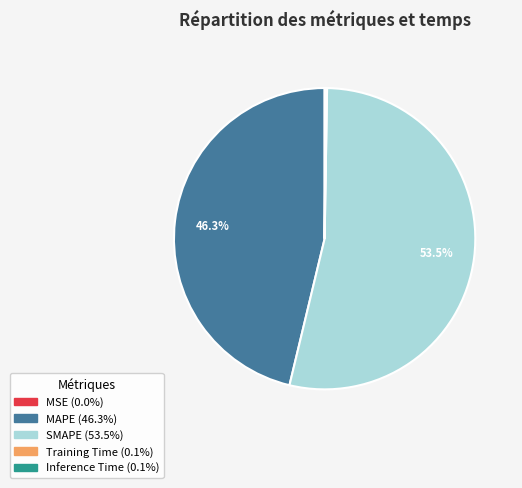

Which category has the biggest portion of the pie?

SMAPE